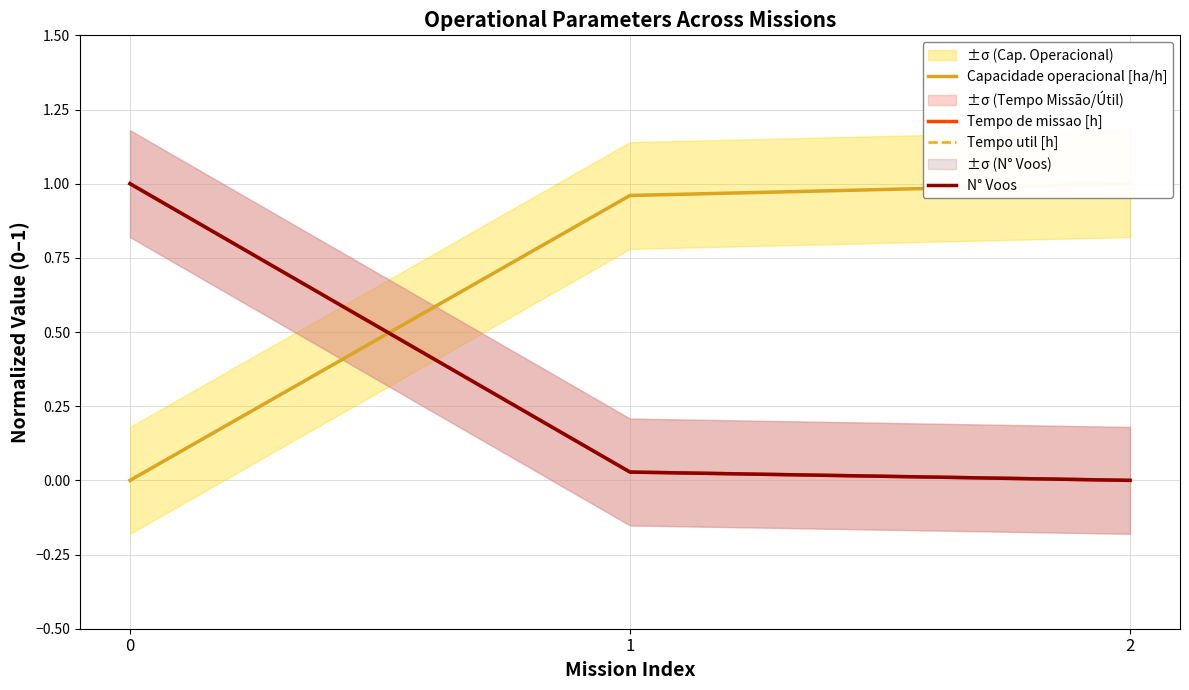

What are all the series names shown in the legend?

Capacidade operacional [ha/h], Tempo de missao [h], Tempo util [h], N° Voos